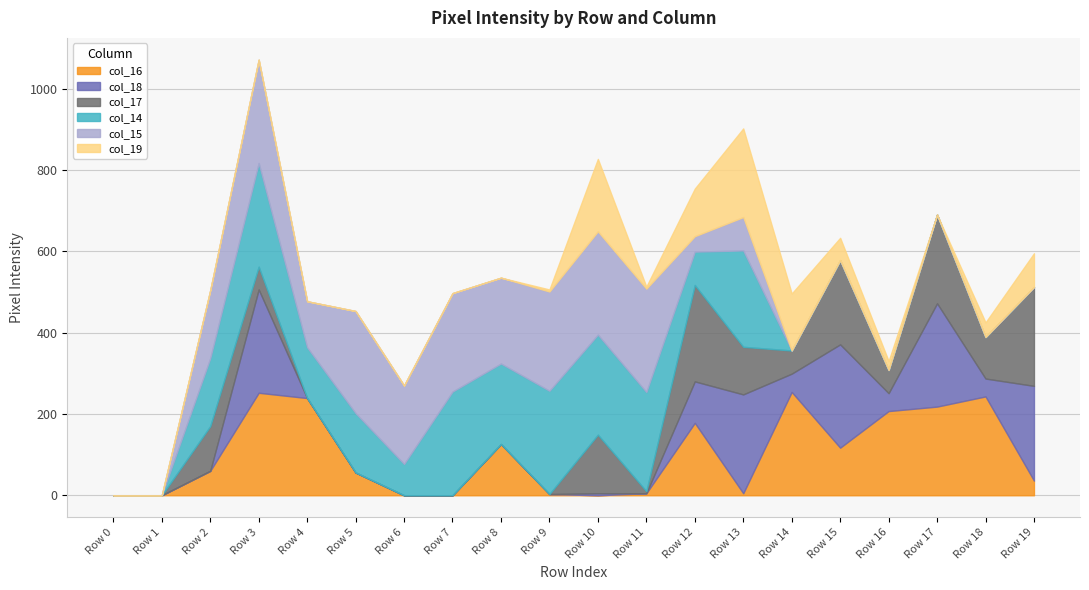

How many interior local peaks does the col_17 series have?

5